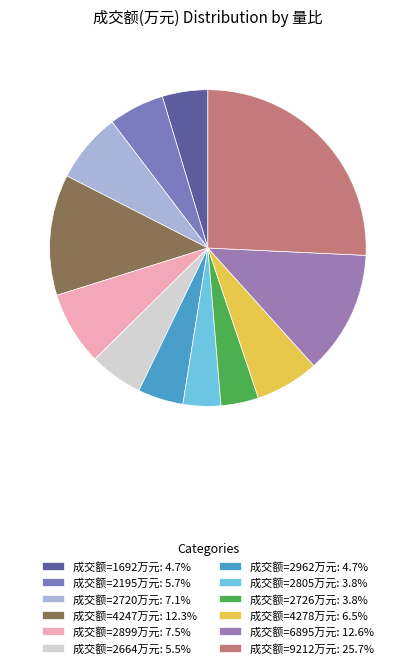

Does any single category account for the majority?

No